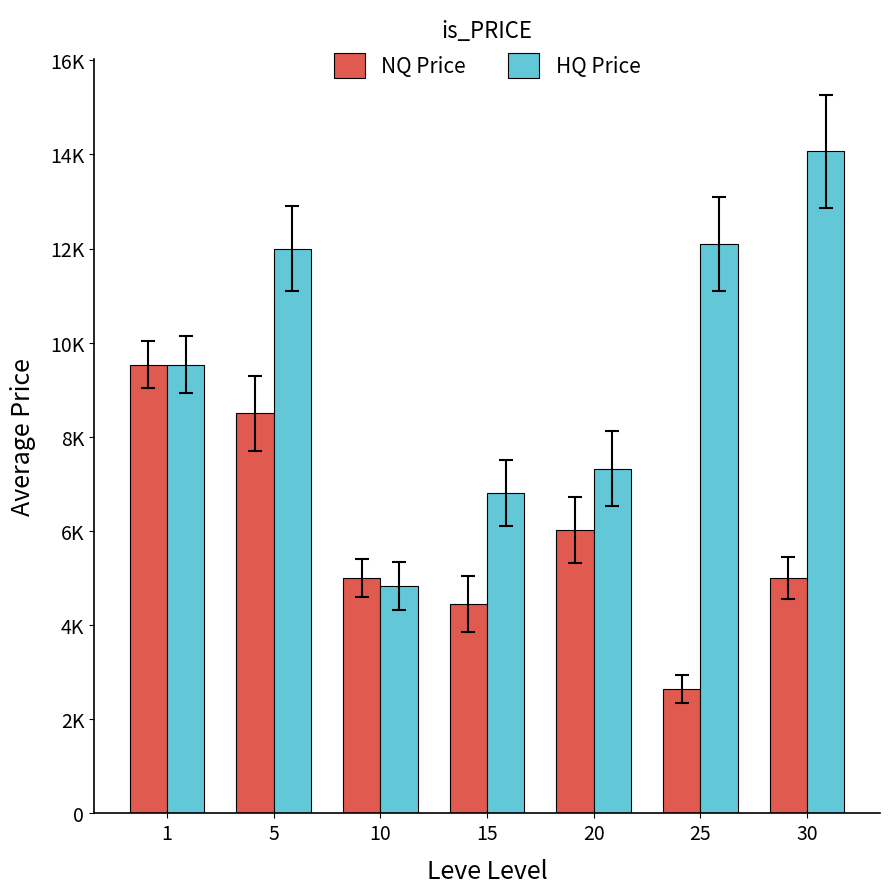

Which has a higher value, 15 or 5?

5